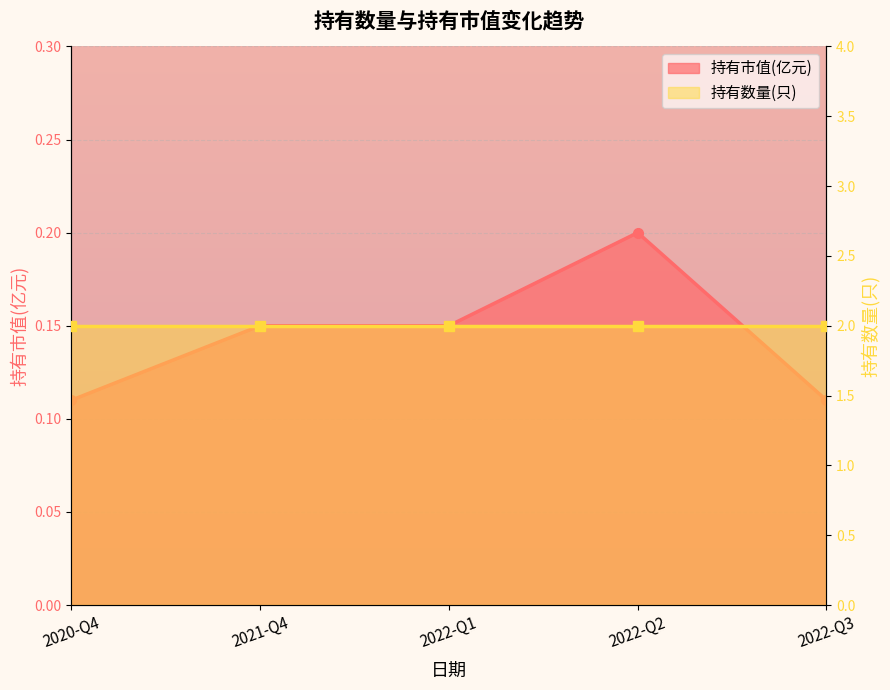

The value at 2021-Q4 is 0.1. True or false?

True